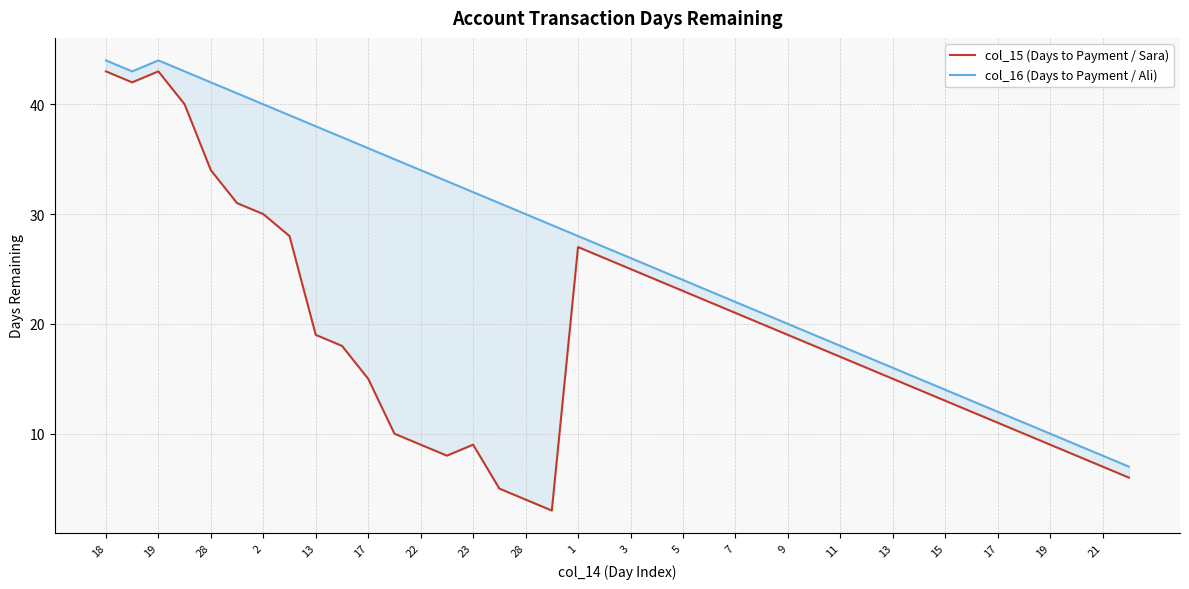

What is the value of the col_15 (Days to Payment / Sara) point at the 7th from the left?

30